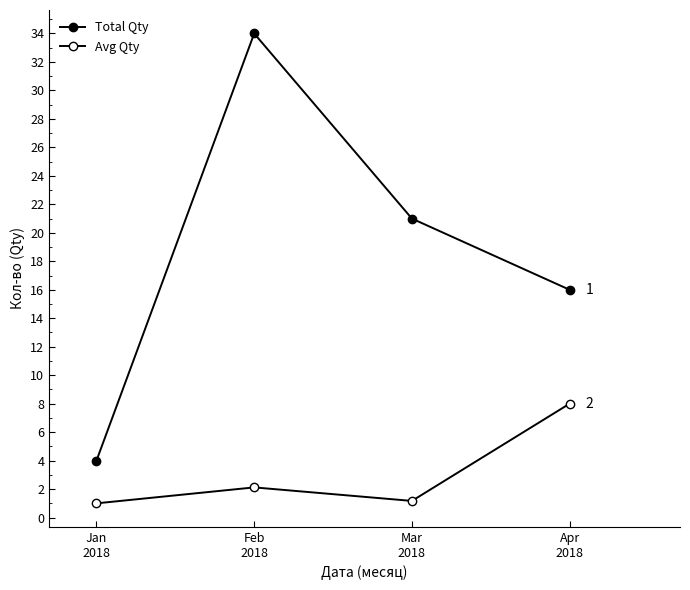

Which series changed the most between Mar
2018 and Apr
2018?

Avg Qty